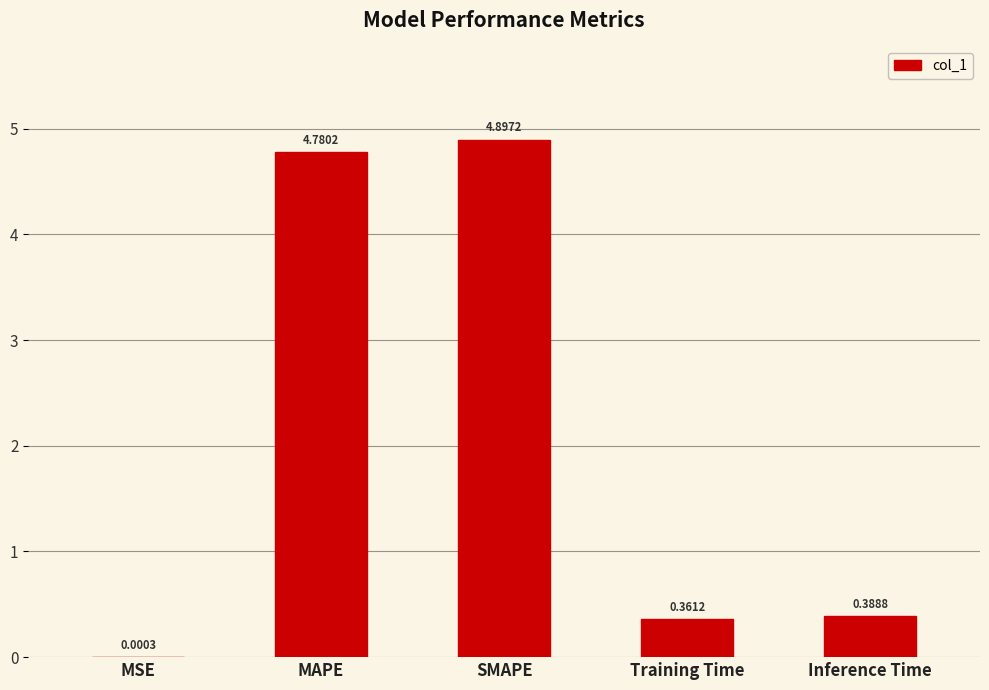

Between MAPE and SMAPE, which is larger?

SMAPE